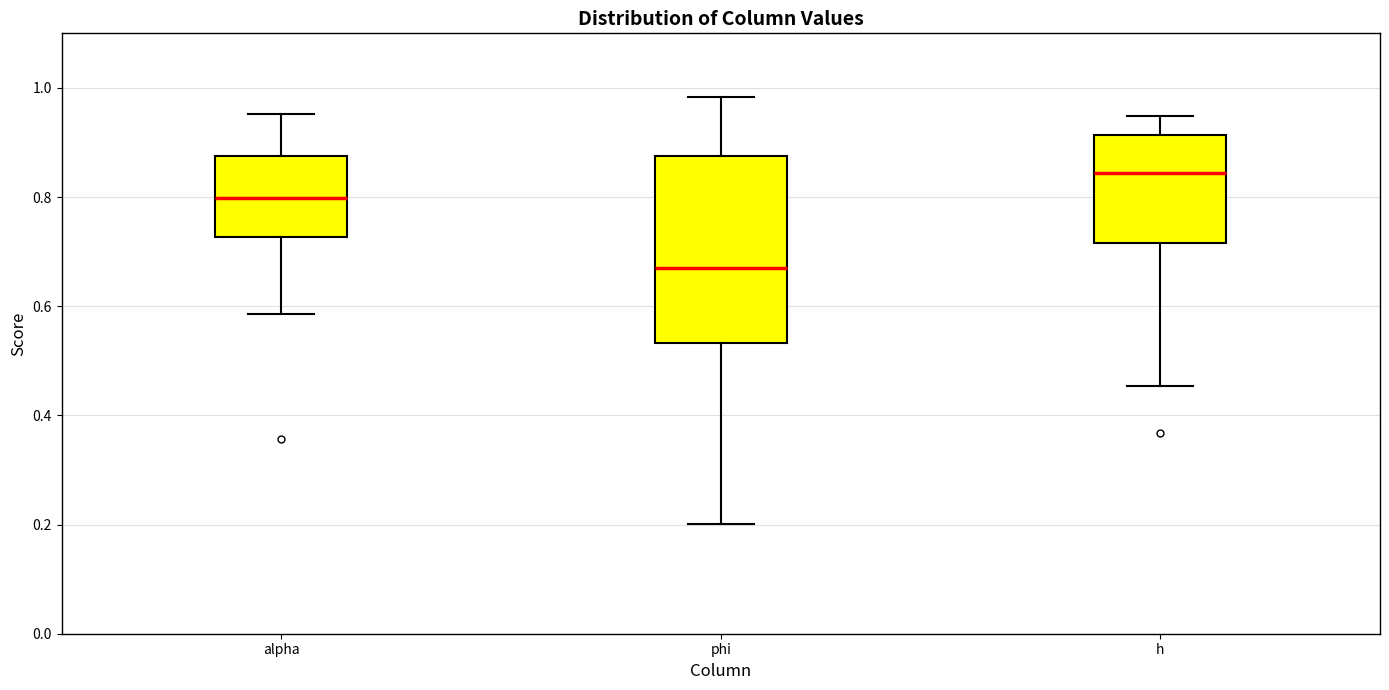

Which box has the lowest median line?

phi